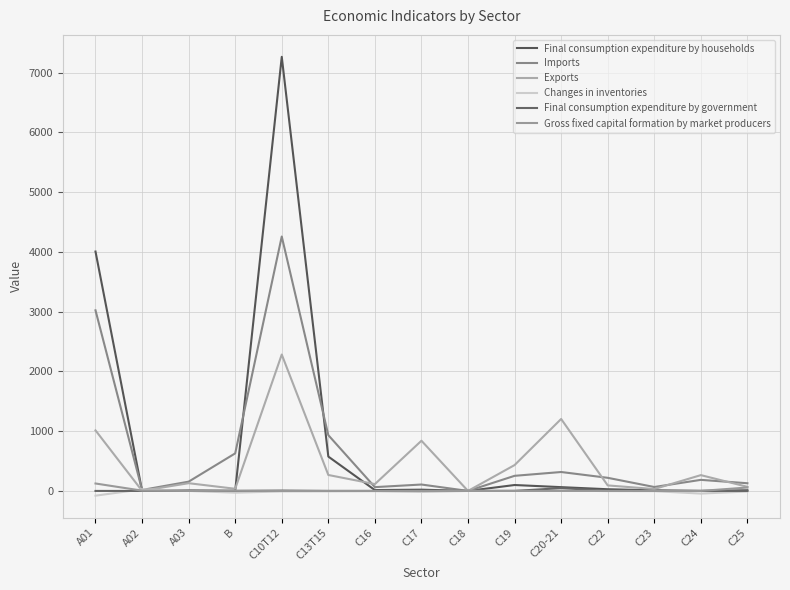

What is the difference between the highest and lowest values at C23?

69.6